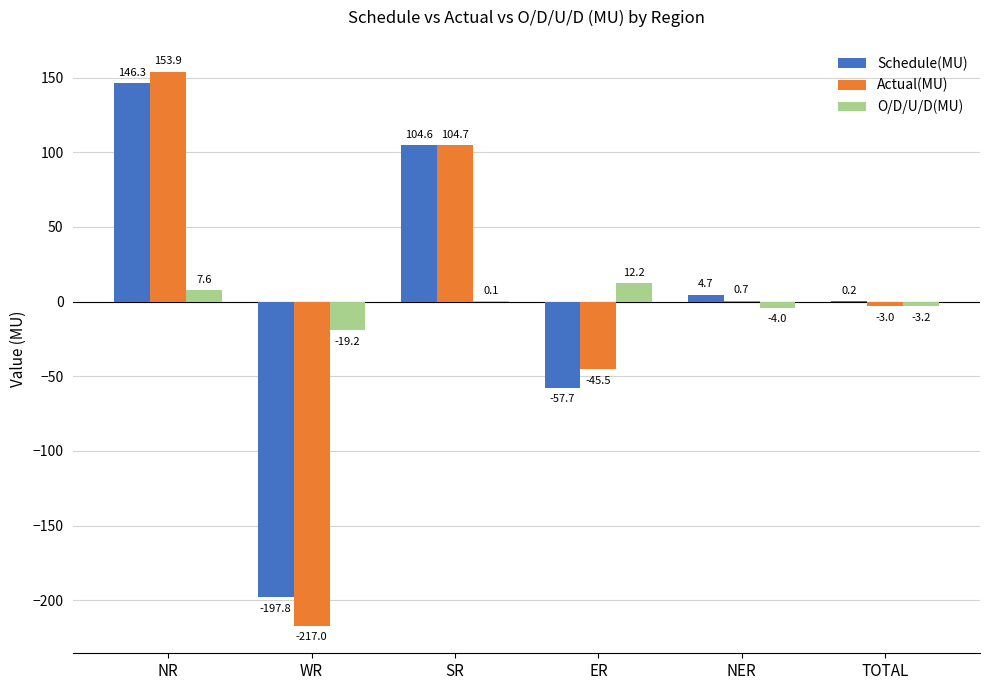

The value of Schedule(MU) at WR is -50.0. True or false?

False